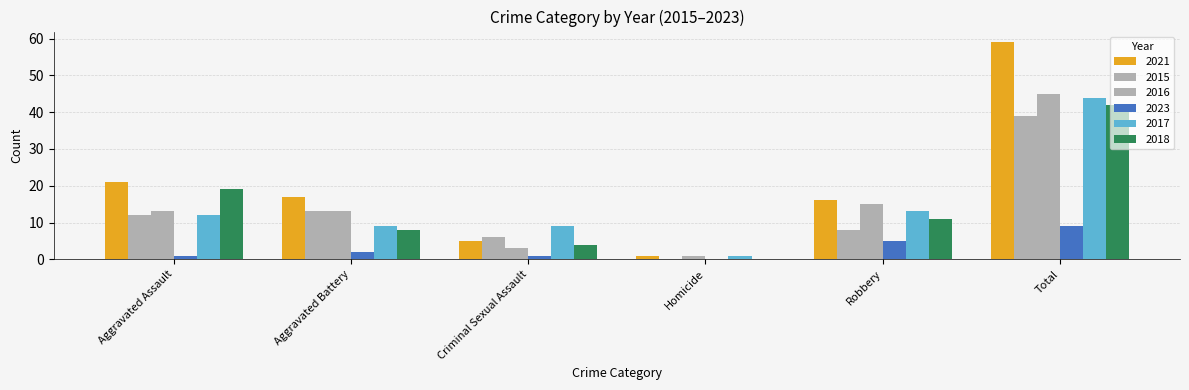

At which label does 2023 first exceed 2?

Robbery